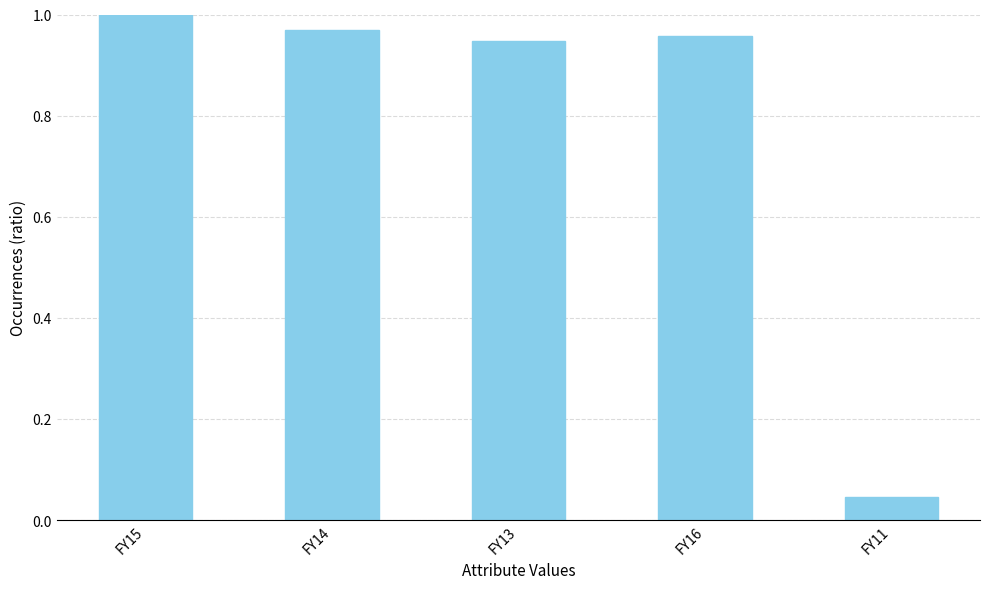

Between FY11 and FY13, which is larger?

FY13